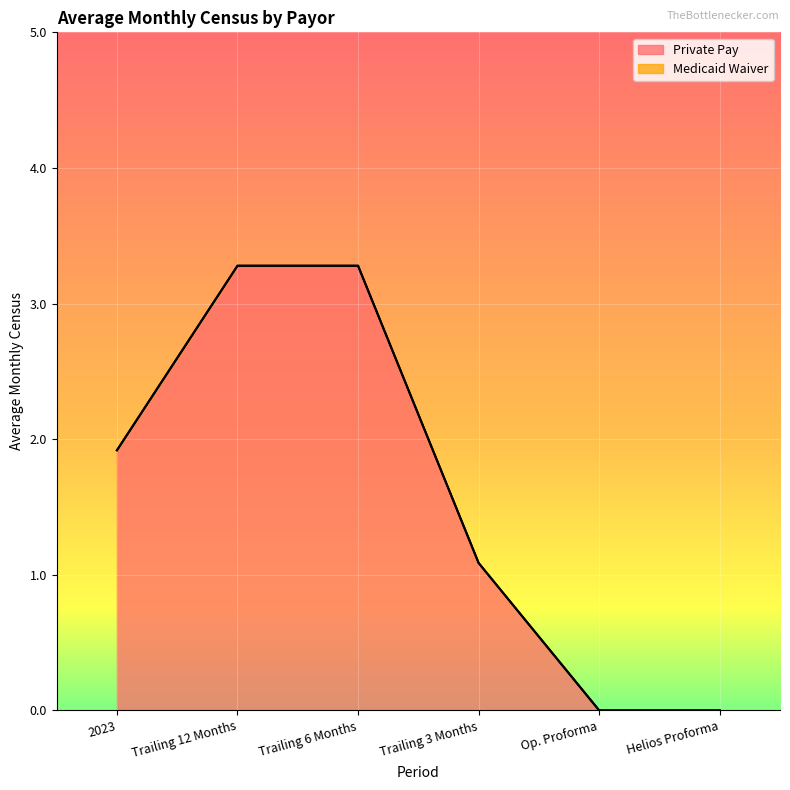

List the labels in order of value, smallest first.

Op. Proforma, Helios Proforma, Trailing 3 Months, 2023, Trailing 12 Months, Trailing 6 Months